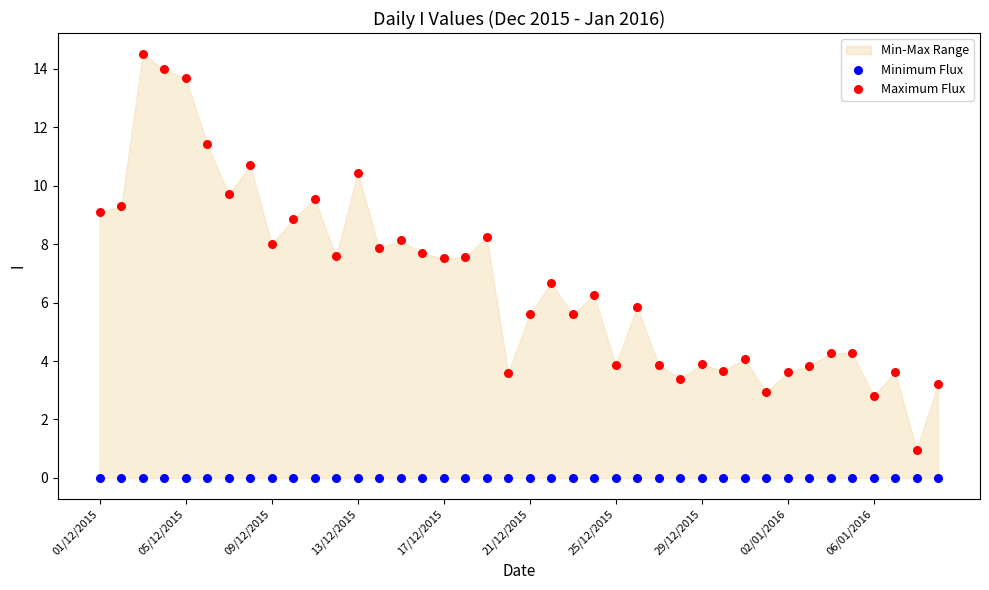

In the Maximum Flux series, what Y value is closest to 7?

6.7